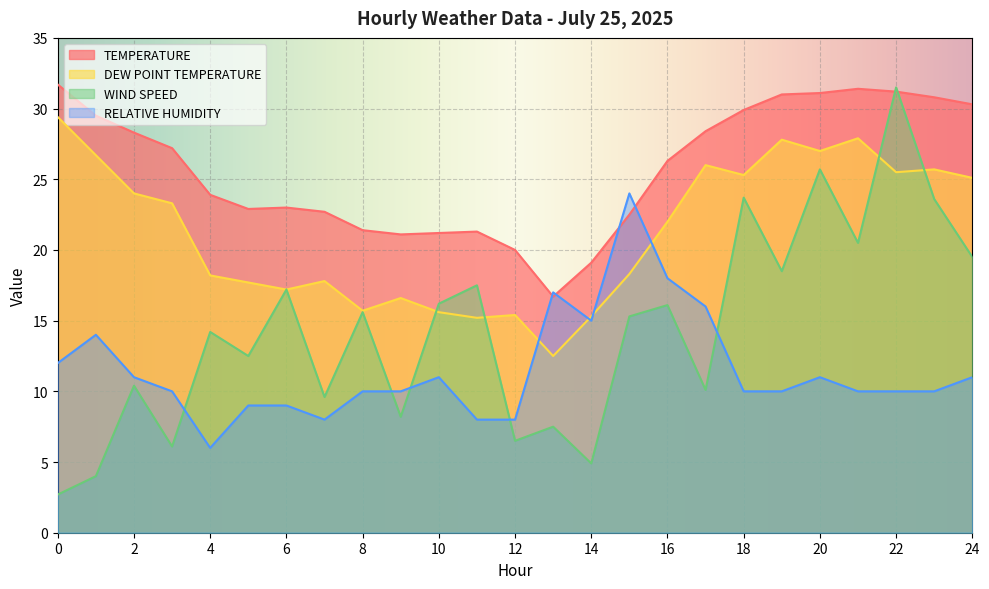

At which label is DEW POINT TEMPERATURE closest to 20?

15